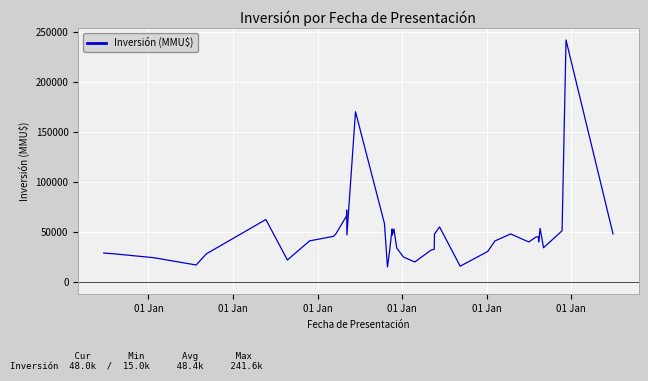

What is the maximum value shown in the chart?

241609